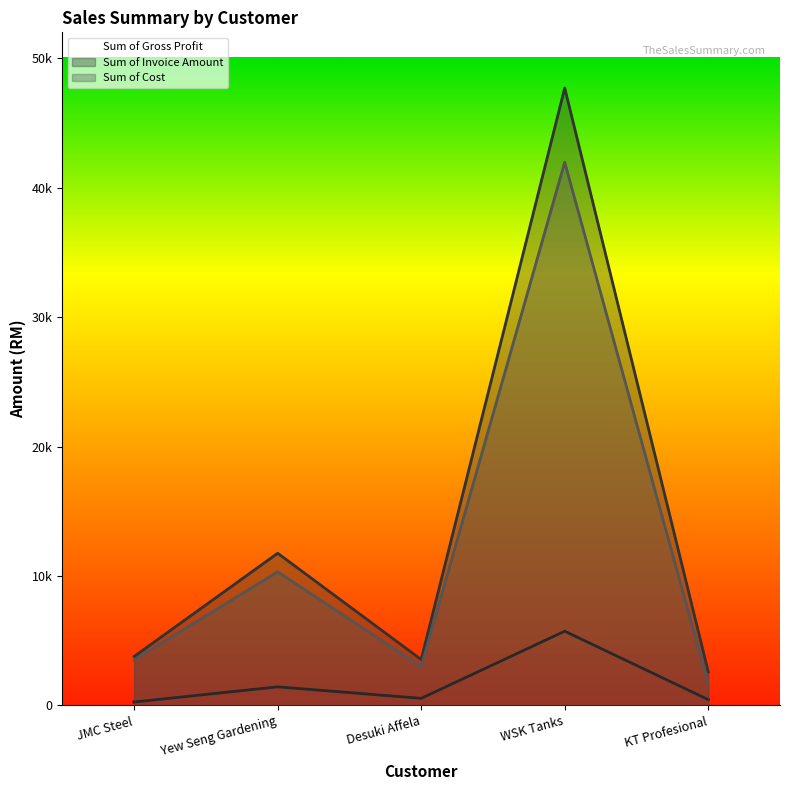

Rank the series at Desuki Affela from highest to lowest value.

Sum of Invoice Amount, Sum of Cost, Sum of Gross Profit